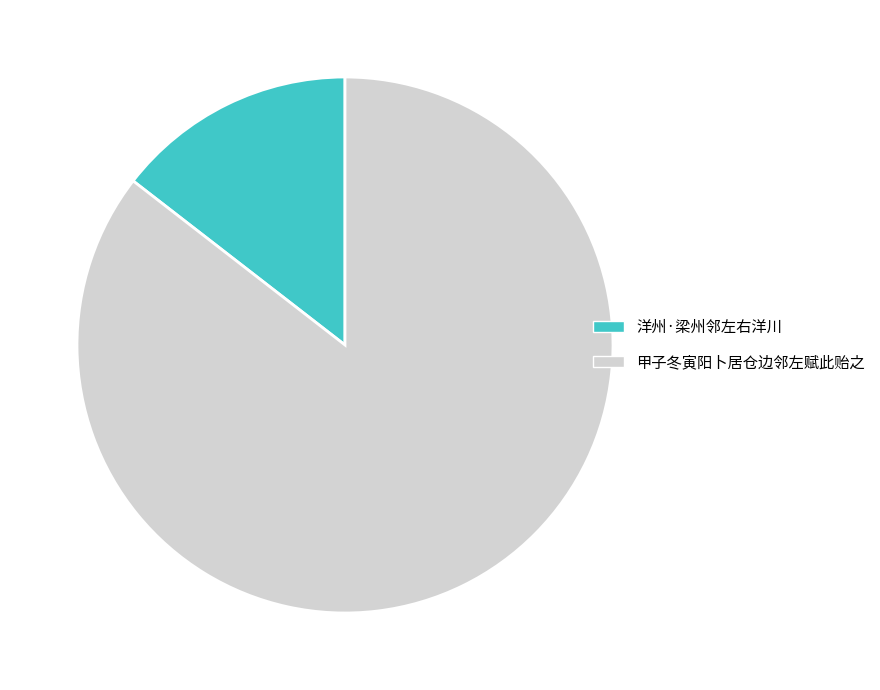

The 洋州·梁州邻左右洋川 slice represents 15% of the pie. True or false?

True